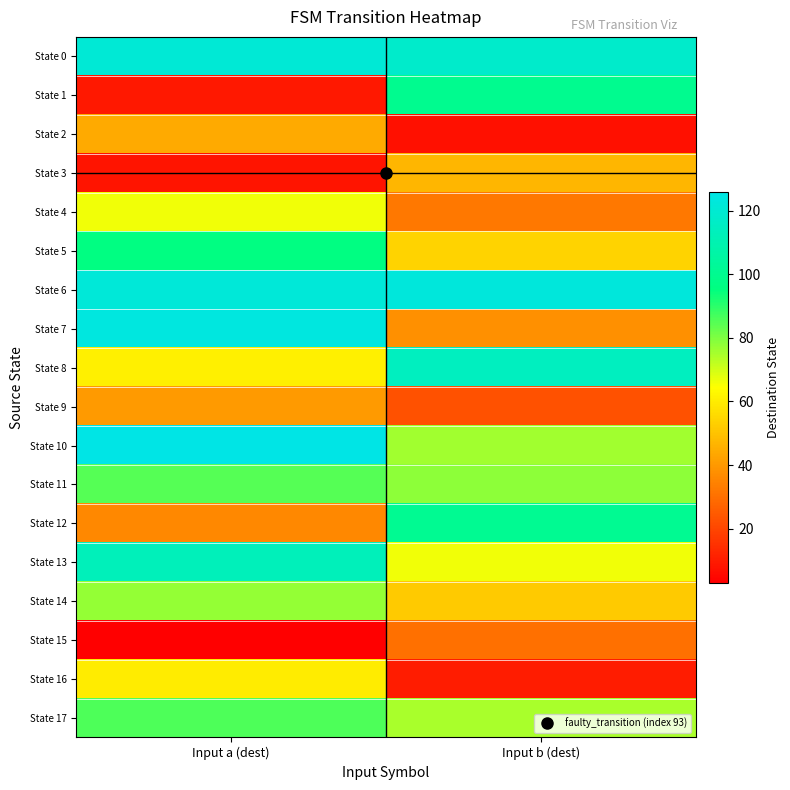

Which series has the largest total across all categories?

State 6